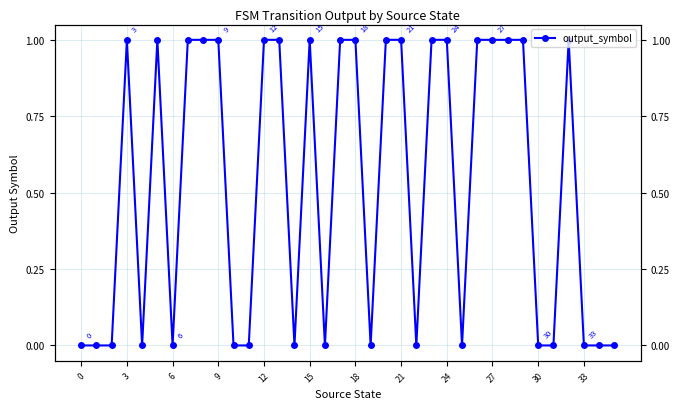

Reading right to left, transcribe all the data shown in this chart.

0	0	0	1	0	0	1	1	1	1	0	1	1	0	1	1	0	1	1	0	1	0	1	1	0	0	1	1	1	0	1	0	1	0	0	0